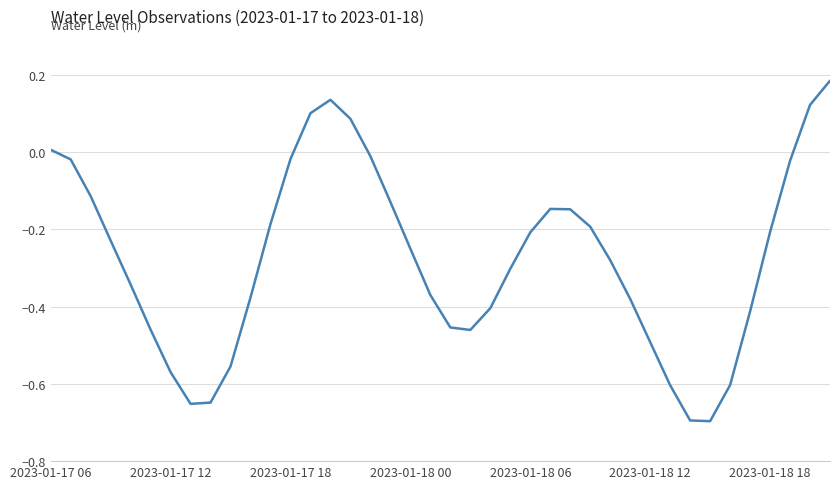

What is the difference between the maximum and minimum values?

0.9